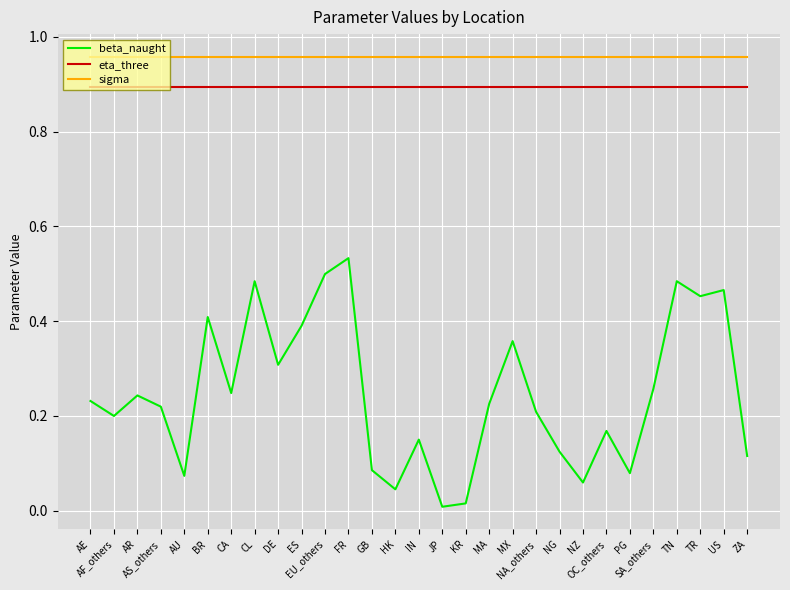

Which series has the largest total across all categories?

sigma